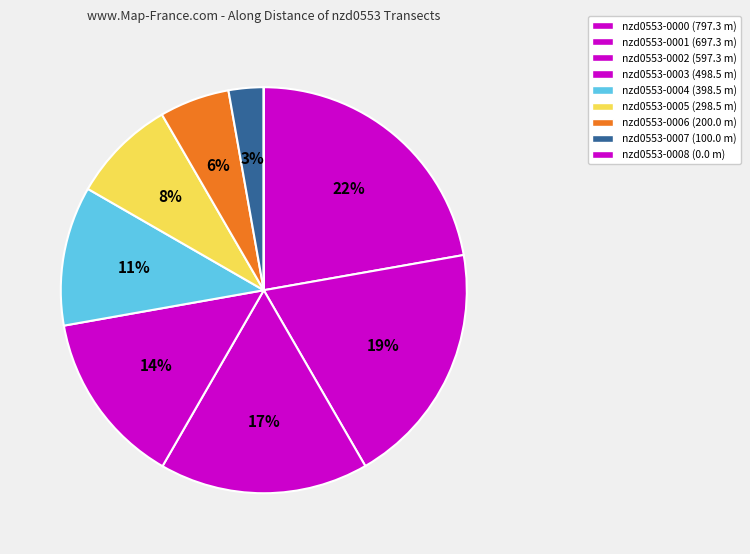

Do nzd0553-0003 and nzd0553-0004 together represent more than half of the pie?

No